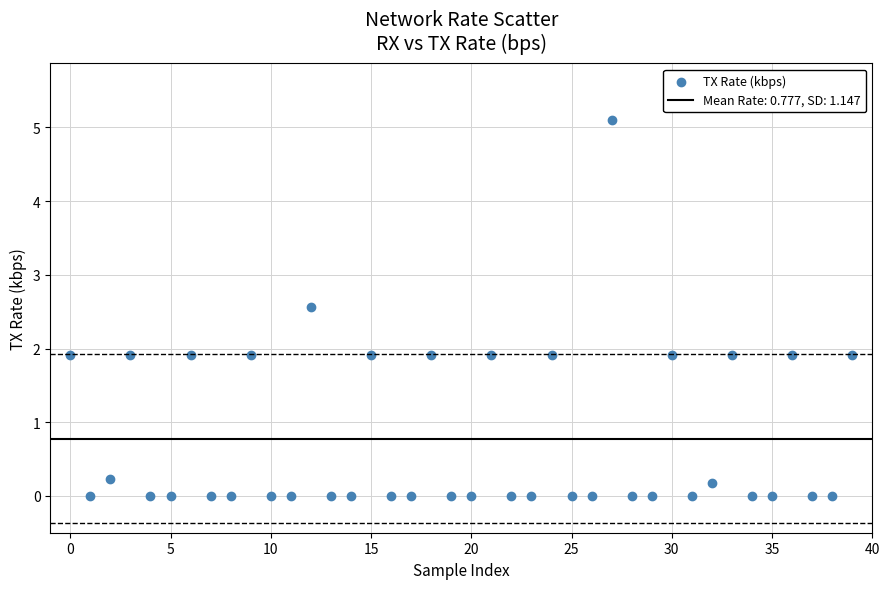

What is the range of Y values (max minus min)?

5.1